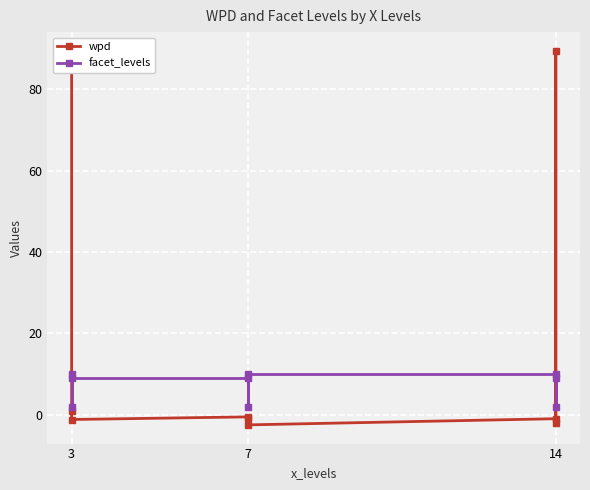

What is the value of the facet_levels point at the 8th from the left?

2.0